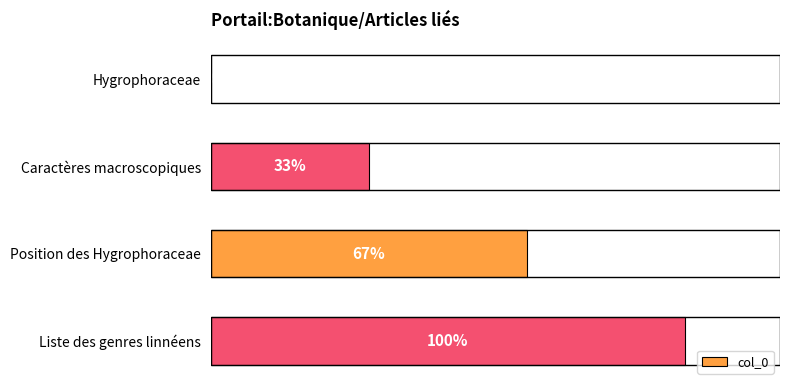

Are the bars horizontal?

Yes